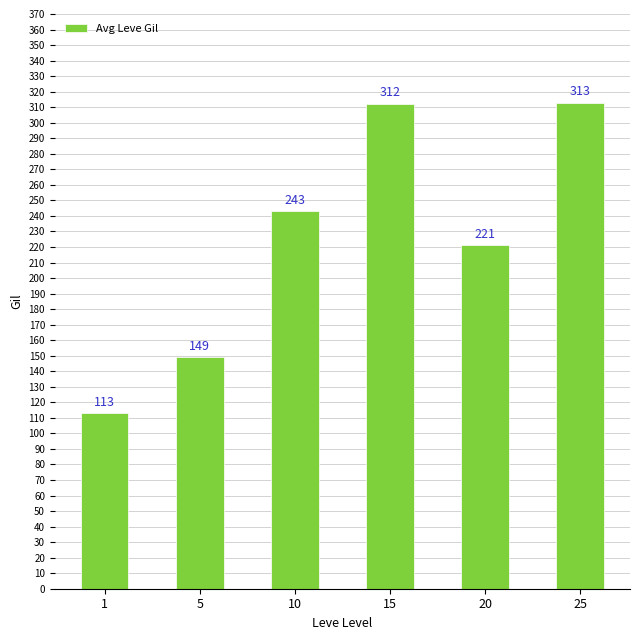

How many values are below 243?

3